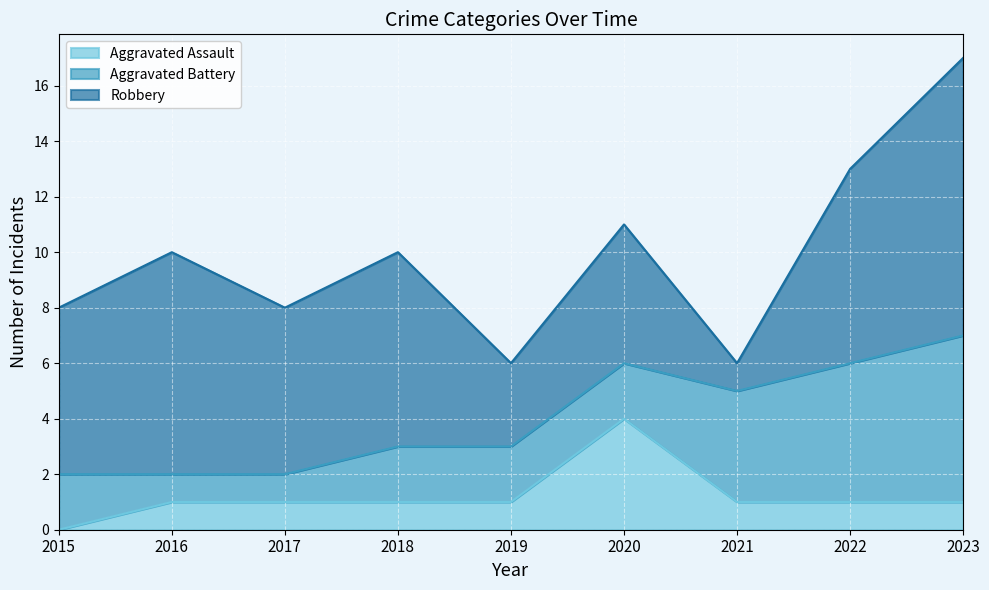

What is the difference between the highest and lowest values at 2020?

3